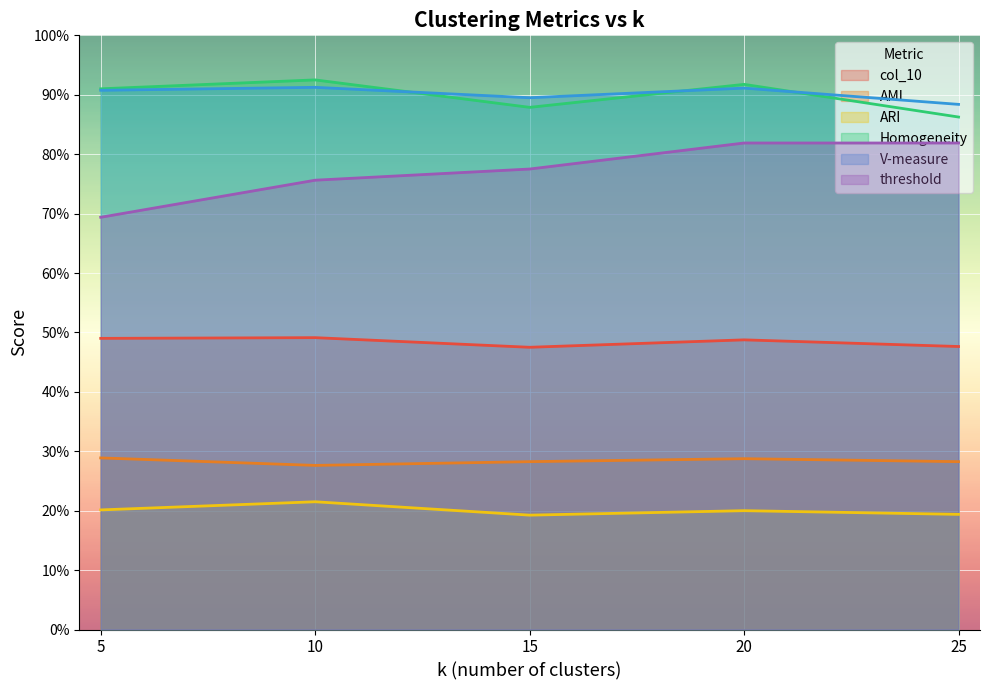

Does the chart display data point markers on the line(s)?

No